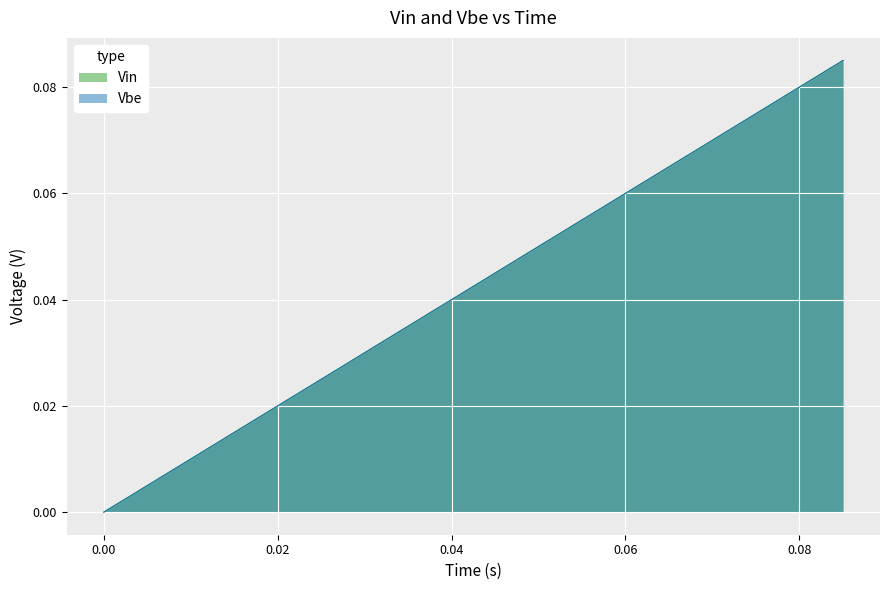

What are all the series names shown in the legend?

Vin, Vbe